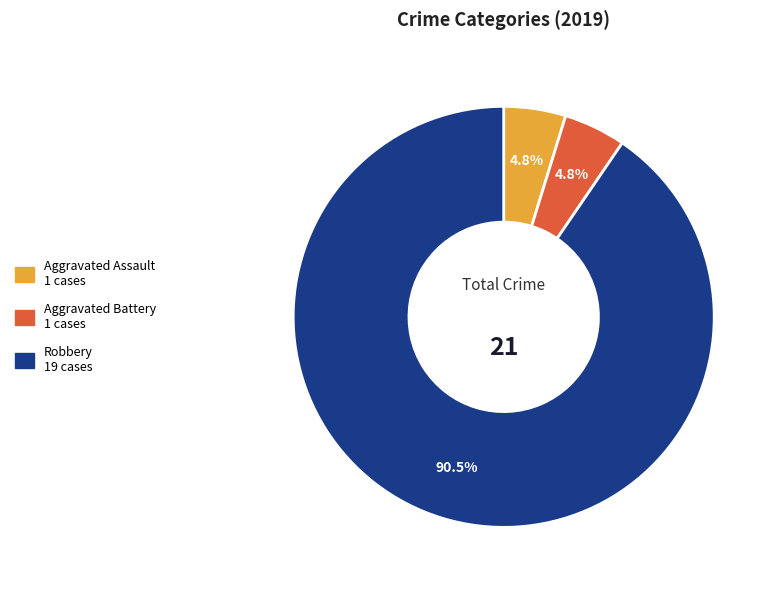

Count the number of slices in the pie.

3